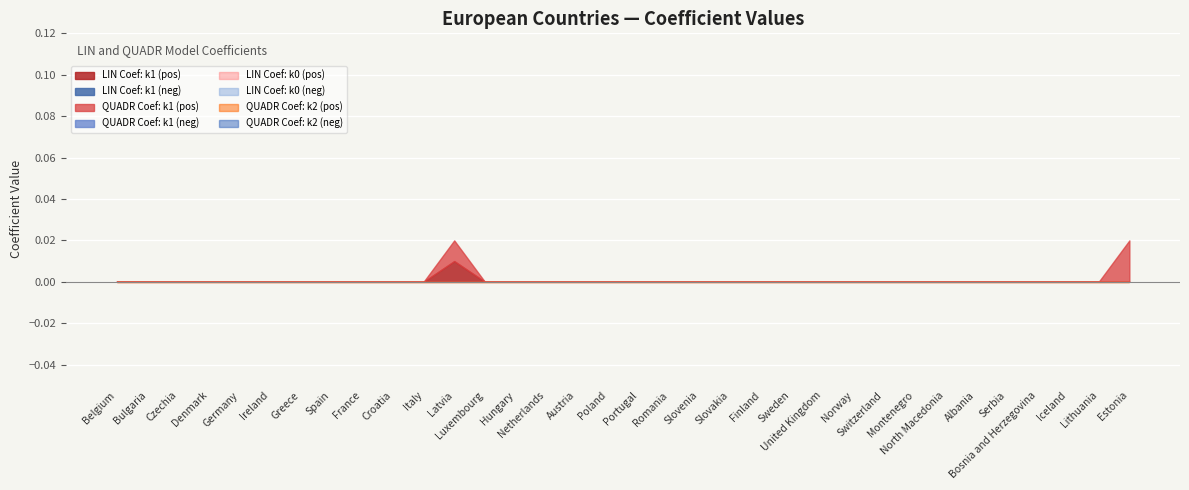

True or false: QUADR Coef: k2 and LIN Coef: k1 intersect in this chart.

False